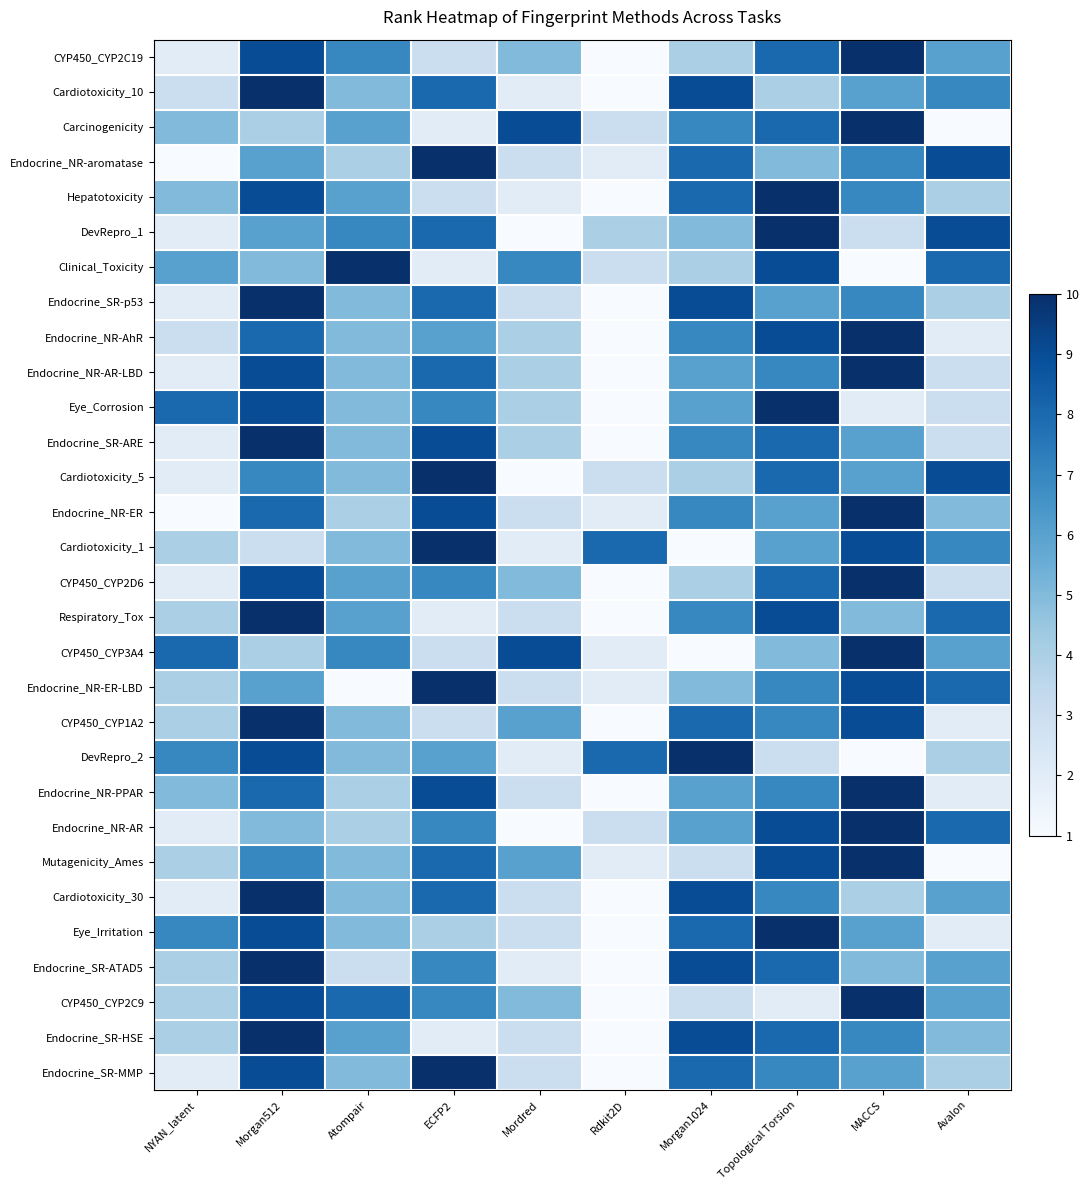

Reading left to right, what are all the values shown in this chart?

CYP450_CYP2C19: NYAN_latent=2	Morgan512=9	Atompair=7	ECFP2=3	Mordred=5	Rdkit2D=1	Morgan1024=4	Topological Torsion=8	MACCS=10	Avalon=6
Cardiotoxicity_10: NYAN_latent=3	Morgan512=10	Atompair=5	ECFP2=8	Mordred=2	Rdkit2D=1	Morgan1024=9	Topological Torsion=4	MACCS=6	Avalon=7
Carcinogenicity: NYAN_latent=5	Morgan512=4	Atompair=6	ECFP2=2	Mordred=9	Rdkit2D=3	Morgan1024=7	Topological Torsion=8	MACCS=10	Avalon=1
Endocrine_NR-aromatase: NYAN_latent=1	Morgan512=6	Atompair=4	ECFP2=10	Mordred=3	Rdkit2D=2	Morgan1024=8	Topological Torsion=5	MACCS=7	Avalon=9
Hepatotoxicity: NYAN_latent=5	Morgan512=9	Atompair=6	ECFP2=3	Mordred=2	Rdkit2D=1	Morgan1024=8	Topological Torsion=10	MACCS=7	Avalon=4
DevRepro_1: NYAN_latent=2	Morgan512=6	Atompair=7	ECFP2=8	Mordred=1	Rdkit2D=4	Morgan1024=5	Topological Torsion=10	MACCS=3	Avalon=9
Clinical_Toxicity: NYAN_latent=6	Morgan512=5	Atompair=10	ECFP2=2	Mordred=7	Rdkit2D=3	Morgan1024=4	Topological Torsion=9	MACCS=1	Avalon=8
Endocrine_SR-p53: NYAN_latent=2	Morgan512=10	Atompair=5	ECFP2=8	Mordred=3	Rdkit2D=1	Morgan1024=9	Topological Torsion=6	MACCS=7	Avalon=4
Endocrine_NR-AhR: NYAN_latent=3	Morgan512=8	Atompair=5	ECFP2=6	Mordred=4	Rdkit2D=1	Morgan1024=7	Topological Torsion=9	MACCS=10	Avalon=2
Endocrine_NR-AR-LBD: NYAN_latent=2	Morgan512=9	Atompair=5	ECFP2=8	Mordred=4	Rdkit2D=1	Morgan1024=6	Topological Torsion=7	MACCS=10	Avalon=3
Eye_Corrosion: NYAN_latent=8	Morgan512=9	Atompair=5	ECFP2=7	Mordred=4	Rdkit2D=1	Morgan1024=6	Topological Torsion=10	MACCS=2	Avalon=3
Endocrine_SR-ARE: NYAN_latent=2	Morgan512=10	Atompair=5	ECFP2=9	Mordred=4	Rdkit2D=1	Morgan1024=7	Topological Torsion=8	MACCS=6	Avalon=3
Cardiotoxicity_5: NYAN_latent=2	Morgan512=7	Atompair=5	ECFP2=10	Mordred=1	Rdkit2D=3	Morgan1024=4	Topological Torsion=8	MACCS=6	Avalon=9
Endocrine_NR-ER: NYAN_latent=1	Morgan512=8	Atompair=4	ECFP2=9	Mordred=3	Rdkit2D=2	Morgan1024=7	Topological Torsion=6	MACCS=10	Avalon=5
Cardiotoxicity_1: NYAN_latent=4	Morgan512=3	Atompair=5	ECFP2=10	Mordred=2	Rdkit2D=8	Morgan1024=1	Topological Torsion=6	MACCS=9	Avalon=7
CYP450_CYP2D6: NYAN_latent=2	Morgan512=9	Atompair=6	ECFP2=7	Mordred=5	Rdkit2D=1	Morgan1024=4	Topological Torsion=8	MACCS=10	Avalon=3
Respiratory_Tox: NYAN_latent=4	Morgan512=10	Atompair=6	ECFP2=2	Mordred=3	Rdkit2D=1	Morgan1024=7	Topological Torsion=9	MACCS=5	Avalon=8
CYP450_CYP3A4: NYAN_latent=8	Morgan512=4	Atompair=7	ECFP2=3	Mordred=9	Rdkit2D=2	Morgan1024=1	Topological Torsion=5	MACCS=10	Avalon=6
Endocrine_NR-ER-LBD: NYAN_latent=4	Morgan512=6	Atompair=1	ECFP2=10	Mordred=3	Rdkit2D=2	Morgan1024=5	Topological Torsion=7	MACCS=9	Avalon=8
CYP450_CYP1A2: NYAN_latent=4	Morgan512=10	Atompair=5	ECFP2=3	Mordred=6	Rdkit2D=1	Morgan1024=8	Topological Torsion=7	MACCS=9	Avalon=2
DevRepro_2: NYAN_latent=7	Morgan512=9	Atompair=5	ECFP2=6	Mordred=2	Rdkit2D=8	Morgan1024=10	Topological Torsion=3	MACCS=1	Avalon=4
Endocrine_NR-PPAR: NYAN_latent=5	Morgan512=8	Atompair=4	ECFP2=9	Mordred=3	Rdkit2D=1	Morgan1024=6	Topological Torsion=7	MACCS=10	Avalon=2
Endocrine_NR-AR: NYAN_latent=2	Morgan512=5	Atompair=4	ECFP2=7	Mordred=1	Rdkit2D=3	Morgan1024=6	Topological Torsion=9	MACCS=10	Avalon=8
Mutagenicity_Ames: NYAN_latent=4	Morgan512=7	Atompair=5	ECFP2=8	Mordred=6	Rdkit2D=2	Morgan1024=3	Topological Torsion=9	MACCS=10	Avalon=1
Cardiotoxicity_30: NYAN_latent=2	Morgan512=10	Atompair=5	ECFP2=8	Mordred=3	Rdkit2D=1	Morgan1024=9	Topological Torsion=7	MACCS=4	Avalon=6
Eye_Irritation: NYAN_latent=7	Morgan512=9	Atompair=5	ECFP2=4	Mordred=3	Rdkit2D=1	Morgan1024=8	Topological Torsion=10	MACCS=6	Avalon=2
Endocrine_SR-ATAD5: NYAN_latent=4	Morgan512=10	Atompair=3	ECFP2=7	Mordred=2	Rdkit2D=1	Morgan1024=9	Topological Torsion=8	MACCS=5	Avalon=6
CYP450_CYP2C9: NYAN_latent=4	Morgan512=9	Atompair=8	ECFP2=7	Mordred=5	Rdkit2D=1	Morgan1024=3	Topological Torsion=2	MACCS=10	Avalon=6
Endocrine_SR-HSE: NYAN_latent=4	Morgan512=10	Atompair=6	ECFP2=2	Mordred=3	Rdkit2D=1	Morgan1024=9	Topological Torsion=8	MACCS=7	Avalon=5
Endocrine_SR-MMP: NYAN_latent=2	Morgan512=9	Atompair=5	ECFP2=10	Mordred=3	Rdkit2D=1	Morgan1024=8	Topological Torsion=7	MACCS=6	Avalon=4